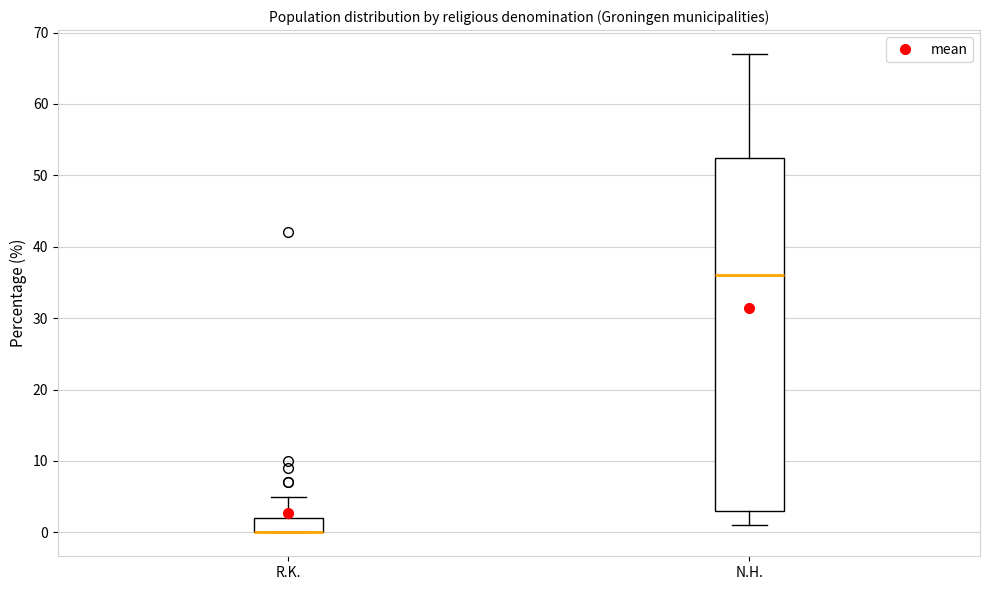

Reading left to right, transcribe this box plot: for each box, give where its median line is, the range the box spans, and where its two whiskers end, as read against the y-axis. The values are not printed on the chart, so give them approximately, as read against the axis.

R.K.: median 0 (drawn on the box's lower edge), box 0 to 2, whiskers 0 to 5
N.H.: median 36, box 3 to 53, whiskers 1 to 67